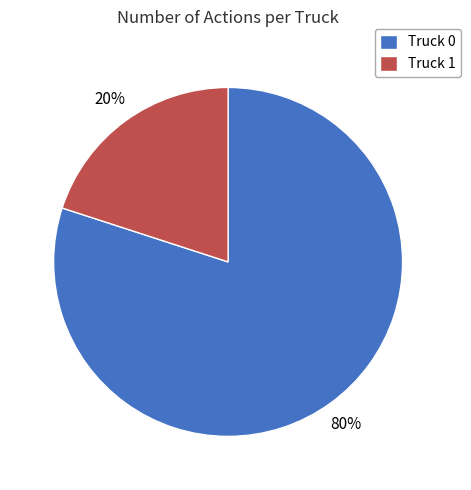

Do Truck 0 and Truck 1 together represent more than half of the pie?

Yes